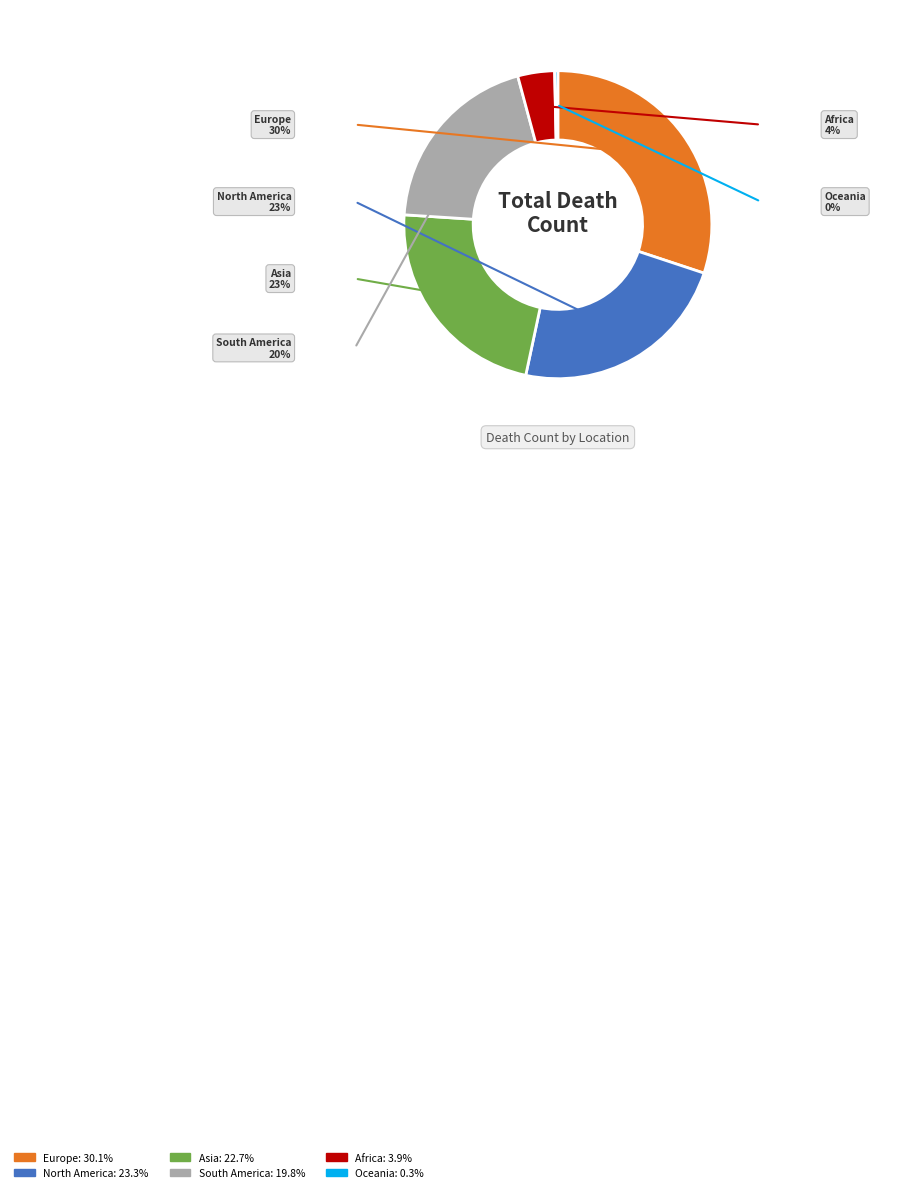

How many segments does this pie chart have?

6